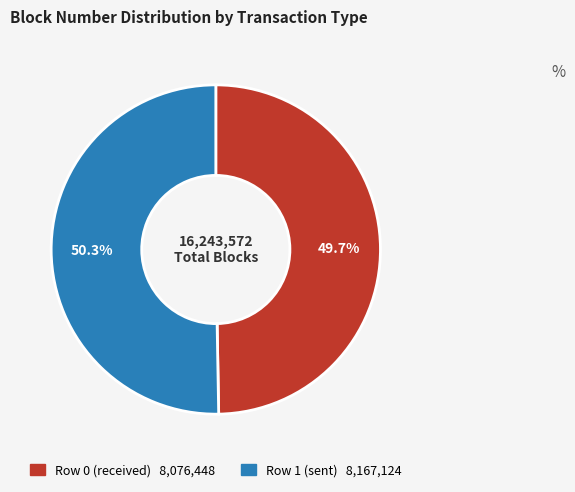

Between Row 0 (received) and Row 1 (sent), which is larger?

Row 1 (sent)